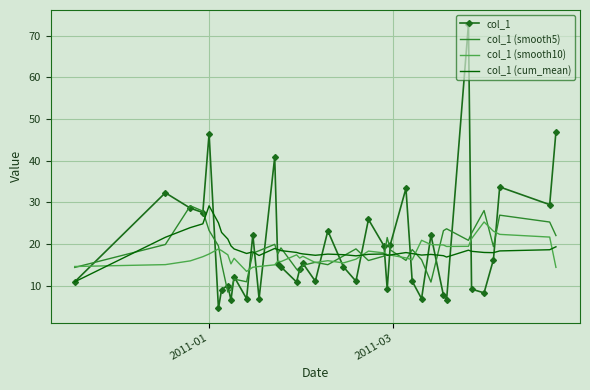

What is the minimum value for col_1 (smooth10)?

13.4